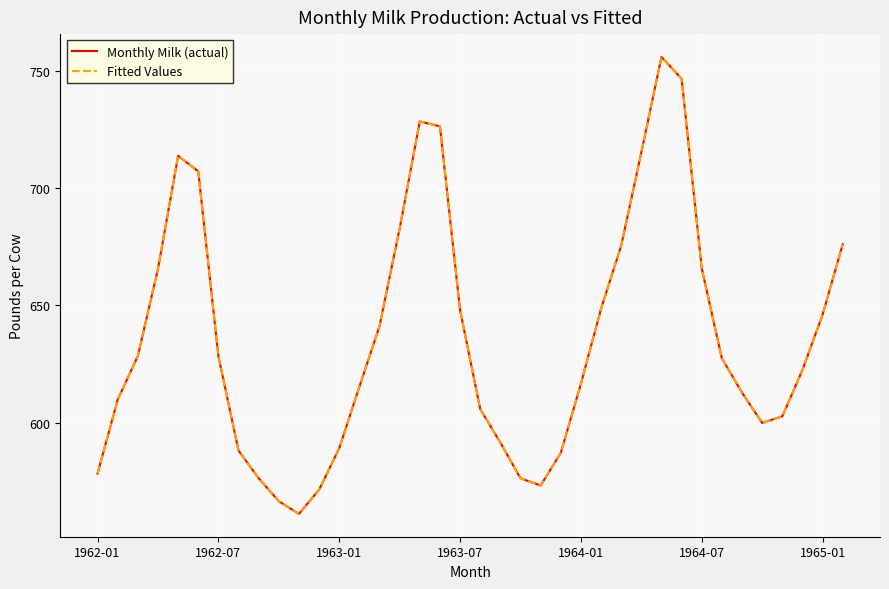

Does the chart have visible grid lines?

Yes